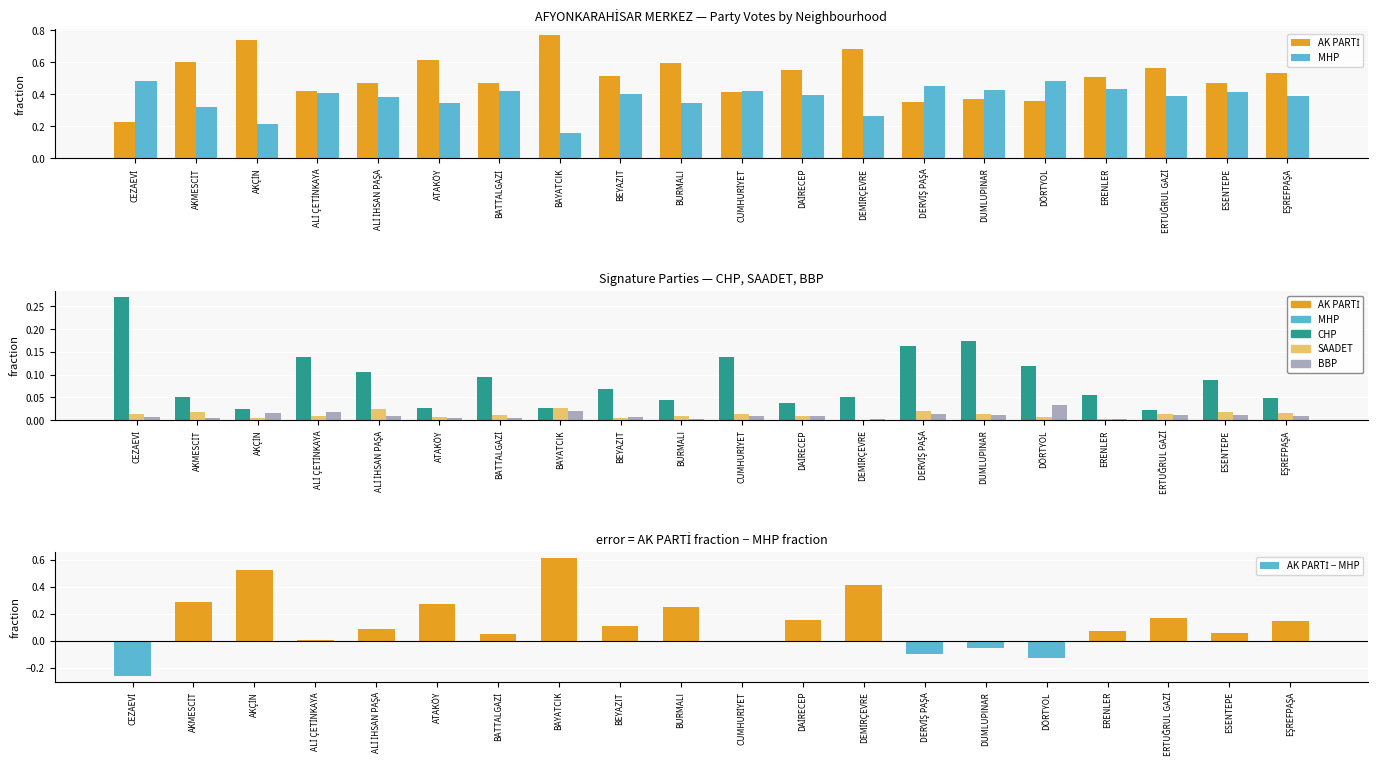

What position from the right is AKMESCİT?

19